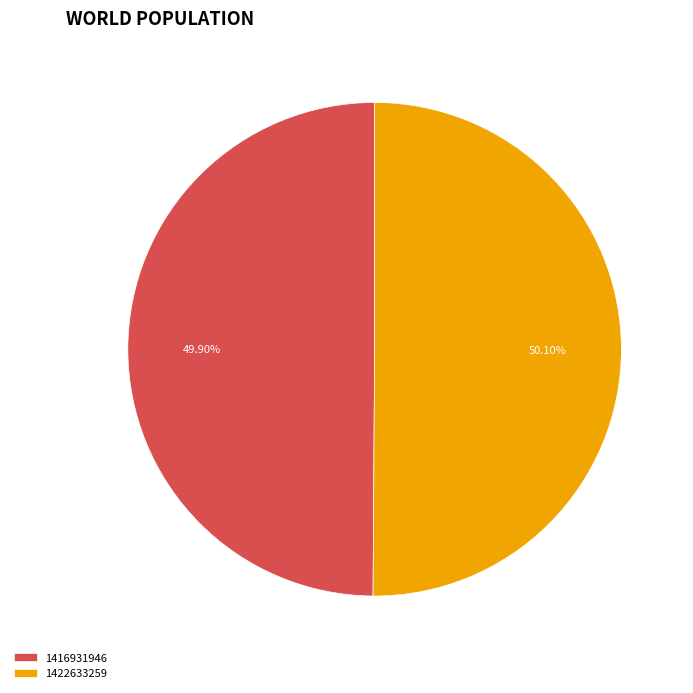

To the nearest percent, what percentage of the pie is 1422633259?

50%